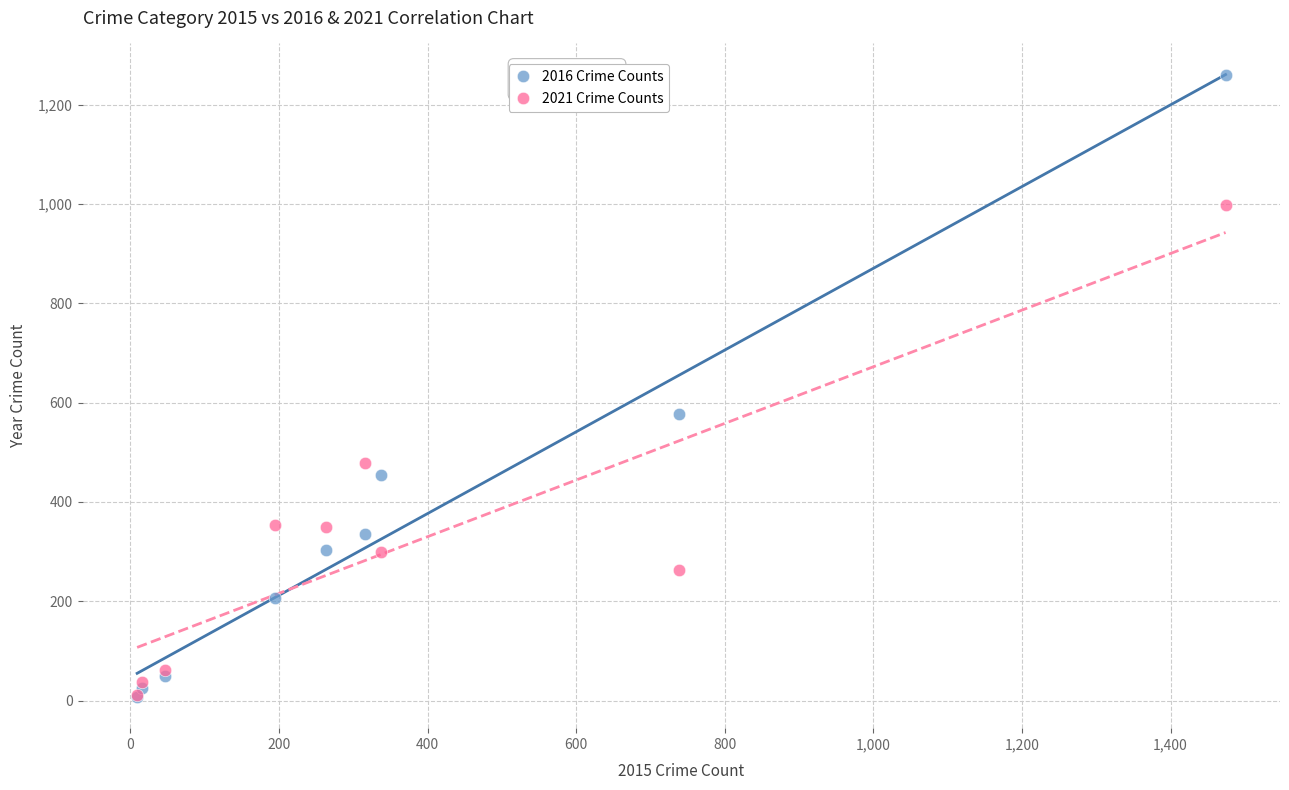

In the 2021 Crime Counts series, what Y value is closest to 504?

479